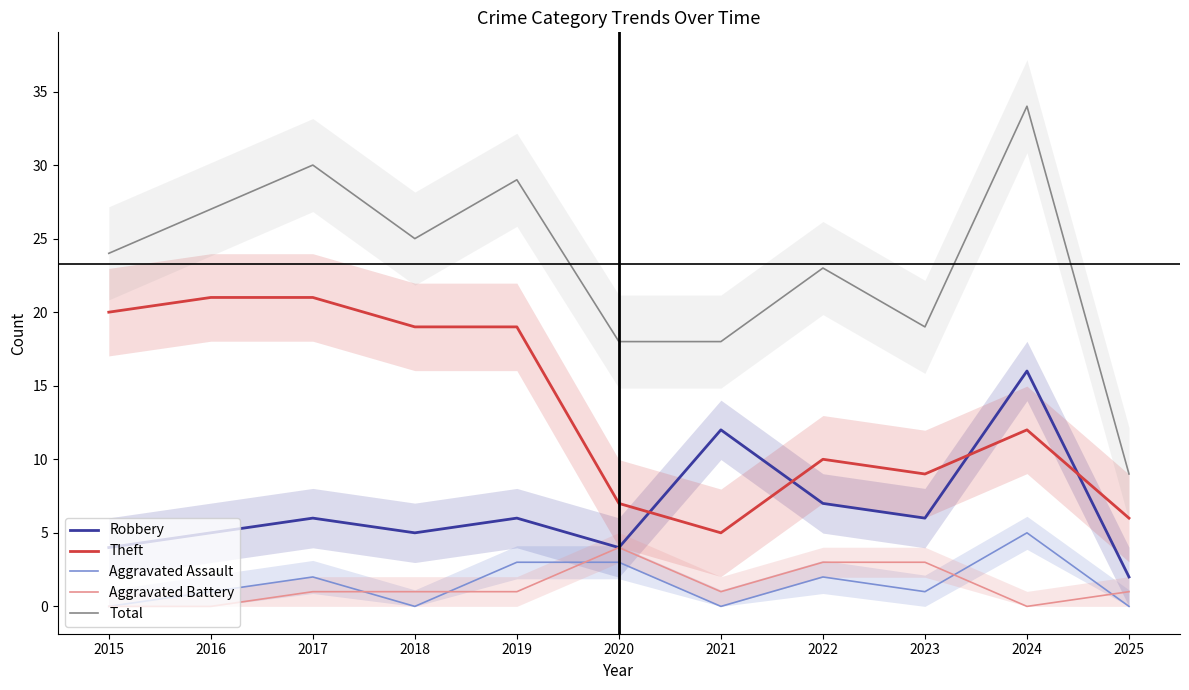

Which series has the largest total across all categories?

Total